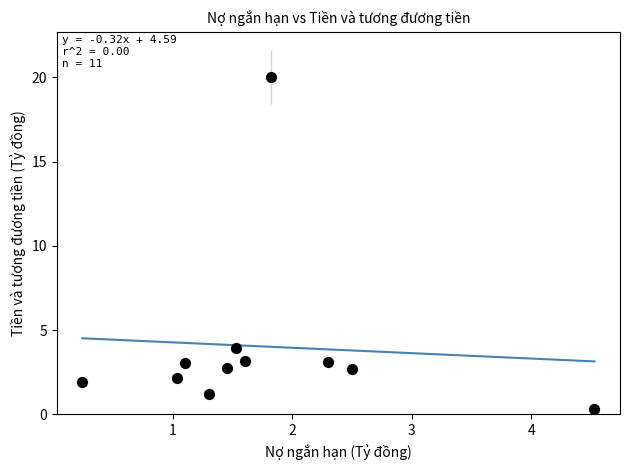

What Y value in the scatter plot is closest to 10?

4.0